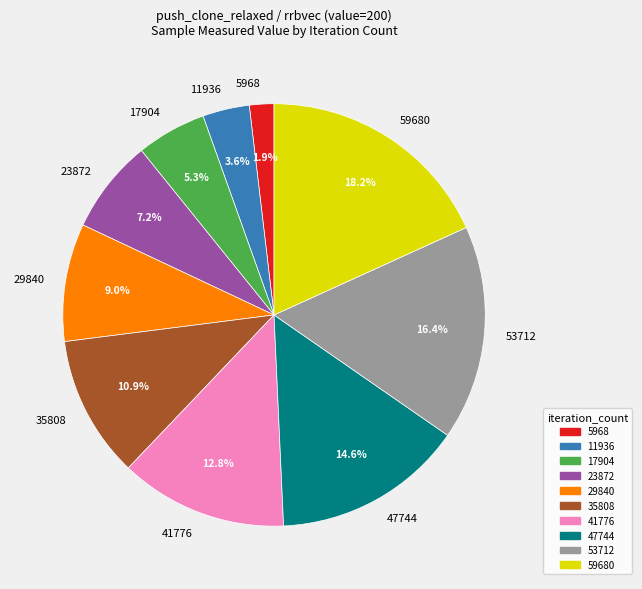

Approximately how many times larger is the value at 53712 compared to 41776?

1.3